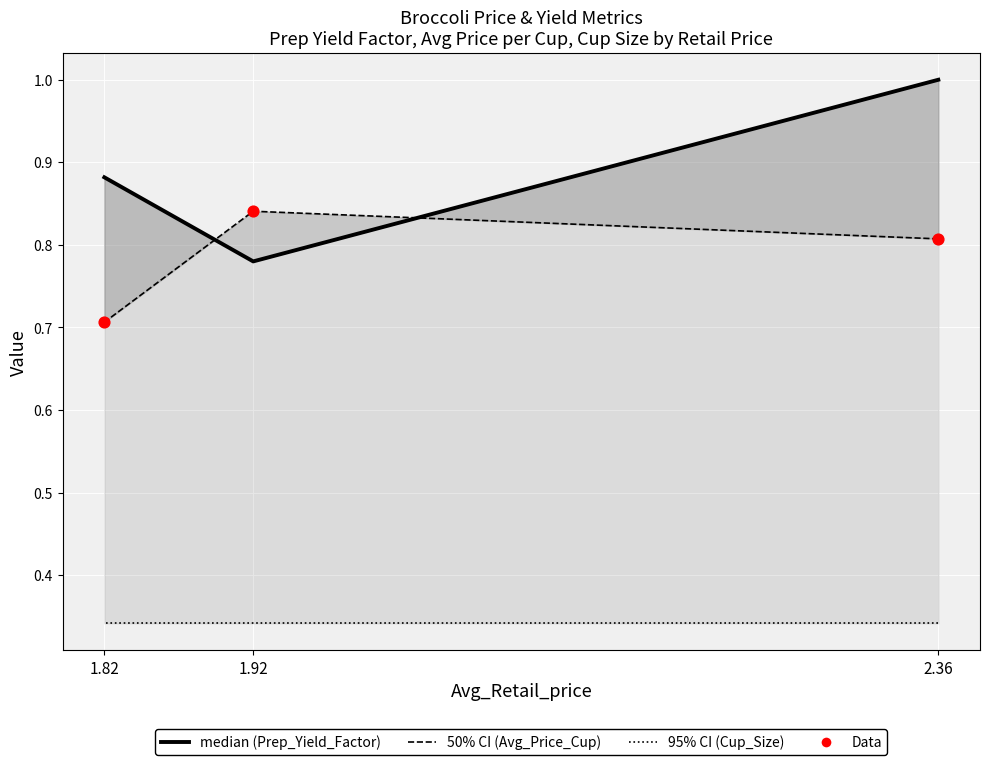

Which series has the largest total across all categories?

Prep_Yield_Factor (median)